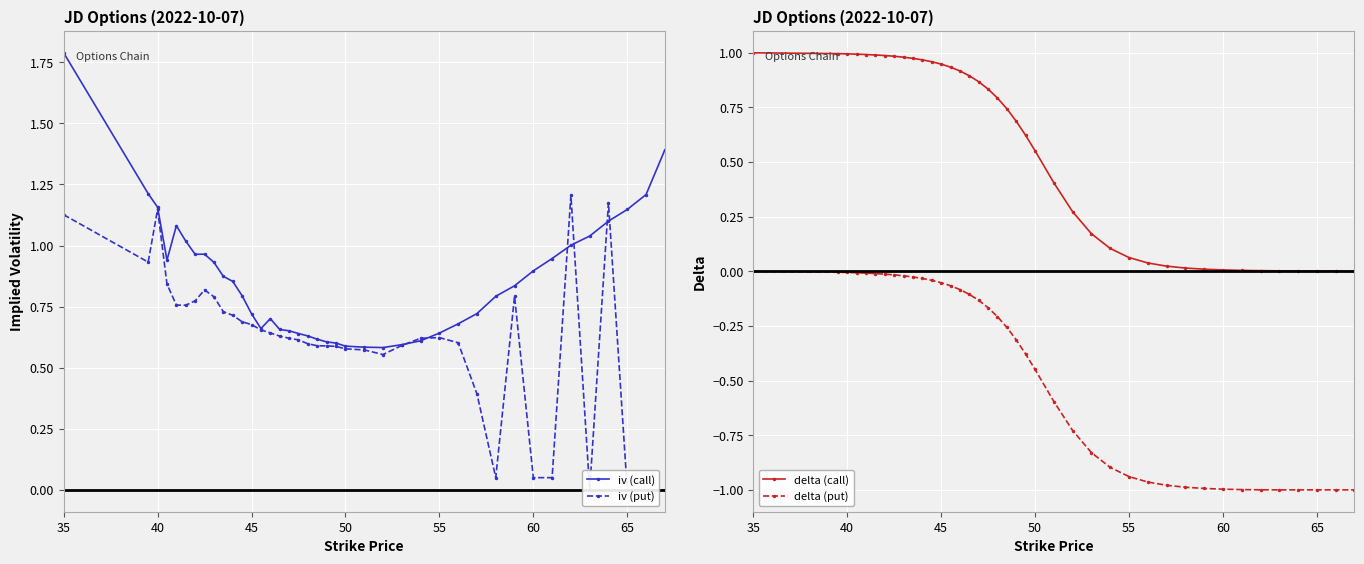

Reading left to right, list all the values displayed in this chart.

iv (call): 1.8	1.2	1.2	0.9	1.1	1.0	1.0	1.0	0.9	0.9	0.9	0.8	0.7	0.7	0.7	0.7	0.7	0.6	0.6	0.6	0.6	0.6	0.6	0.6	0.6	0.6	0.6	0.6	0.7	0.7	0.8	0.8	0.9	0.9	1.0	1.0	1.1	1.1	1.2	1.4
iv (put): 1.1	0.9	1.1	0.8	0.8	0.8	0.8	0.8	0.8	0.7	0.7	0.7	0.7	0.7	0.6	0.6	0.6	0.6	0.6	0.6	0.6	0.6	0.6	0.6	0.6	0.6	0.6	0.6	0.6	0.4	0.1	0.8	0.1	0.1	1.2	0.0	1.2	0.0	0.0	0.0
delta (call): 1.0	1.0	1.0	1.0	1.0	1.0	1.0	1.0	1.0	1.0	1.0	1.0	0.9	0.9	0.9	0.9	0.9	0.8	0.8	0.7	0.7	0.6	0.6	0.4	0.3	0.2	0.1	0.1	0.0	0.0	0.0	0.0	0.0	0.0	0.0	0.0	0.0	0.0	0.0	0.0
delta (put): -0.0	-0.0	-0.0	-0.0	-0.0	-0.0	-0.0	-0.0	-0.0	-0.0	-0.0	-0.0	-0.1	-0.1	-0.1	-0.1	-0.1	-0.2	-0.2	-0.3	-0.3	-0.4	-0.4	-0.6	-0.7	-0.8	-0.9	-0.9	-1.0	-1.0	-1.0	-1.0	-1.0	-1.0	-1.0	-1.0	-1.0	-1.0	-1.0	-1.0